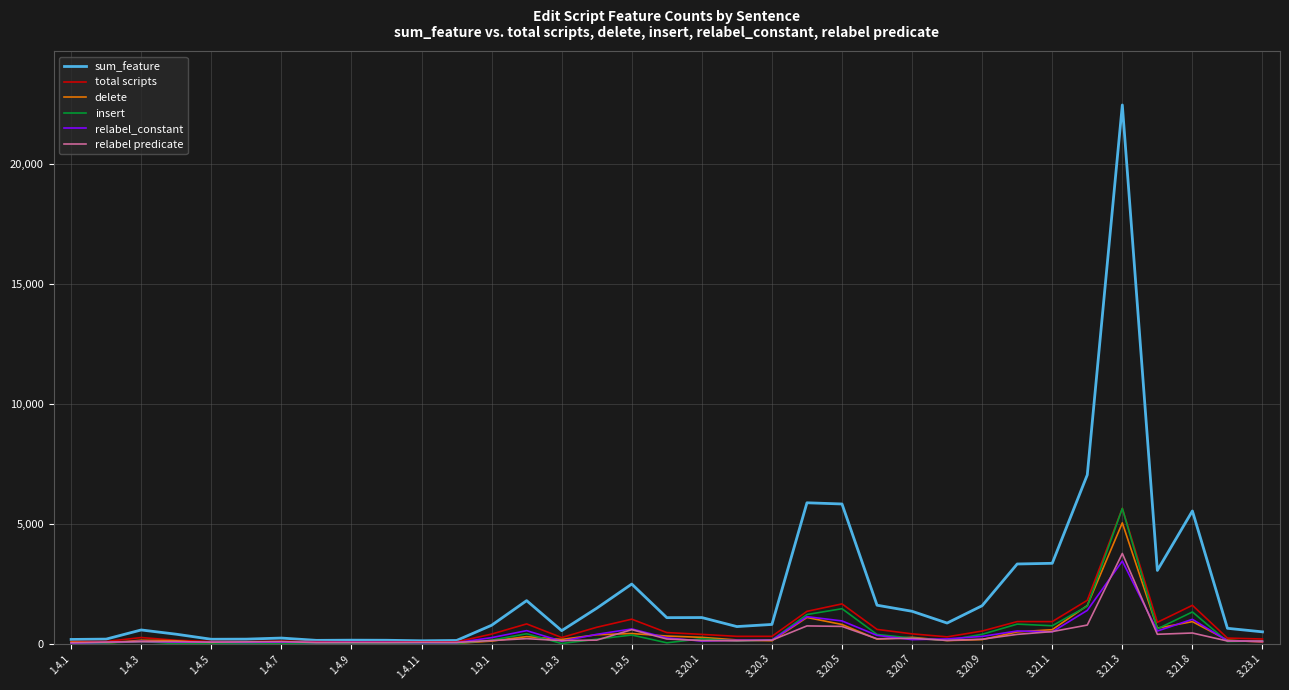

Which series has the largest total across all categories?

sum_feature